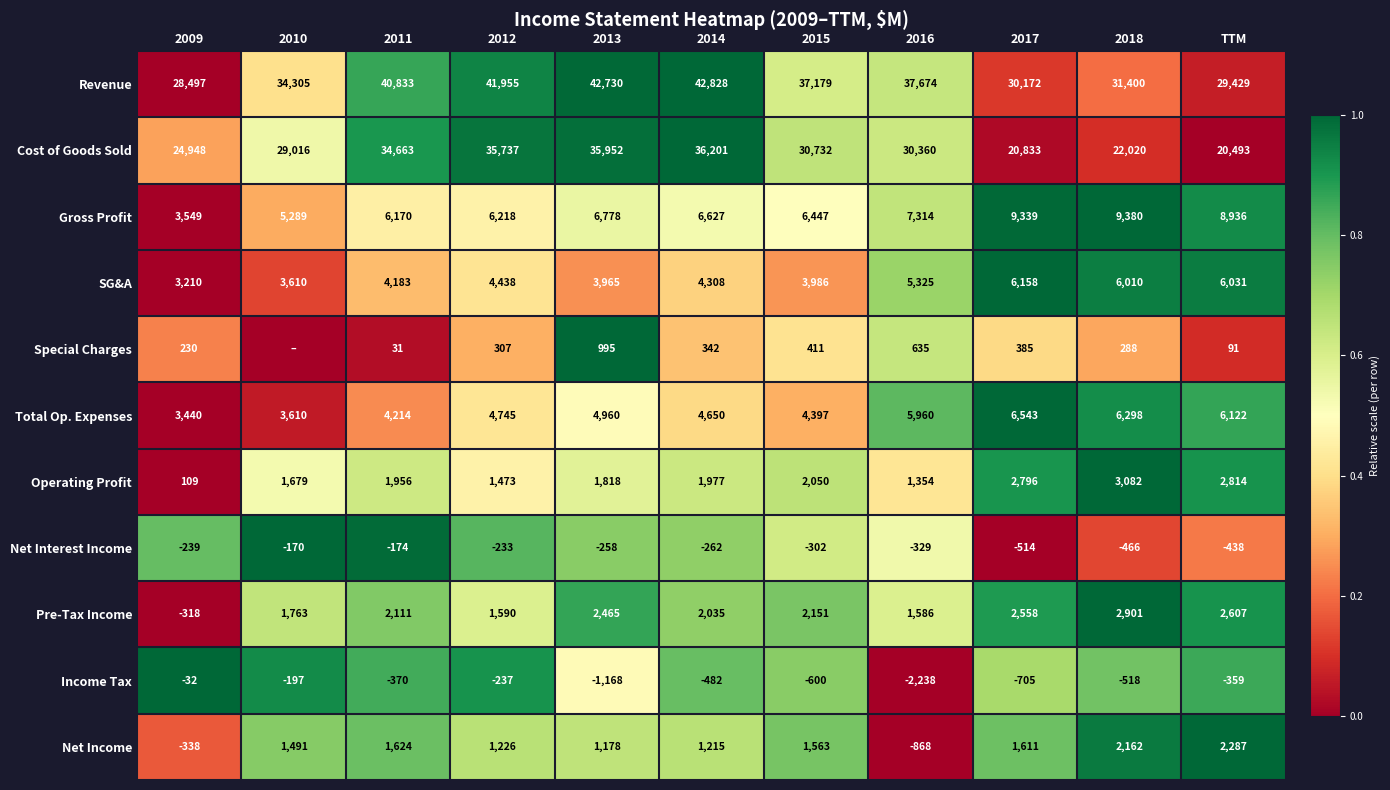

Rank the series at 2014 from lowest to highest value.

Income Tax, Net Interest Income, Special Charges, Net Income, Operating Profit, Pre-Tax Income, SG&A, Total Op. Expenses, Gross Profit, Cost of Goods Sold, Revenue